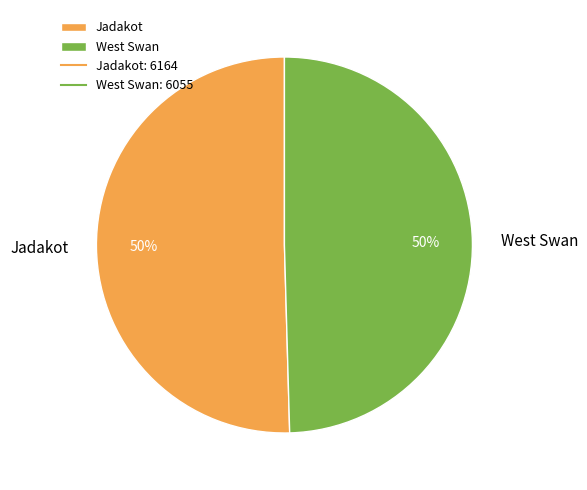

Is the sum of West Swan and Jadakot greater than half?

Yes